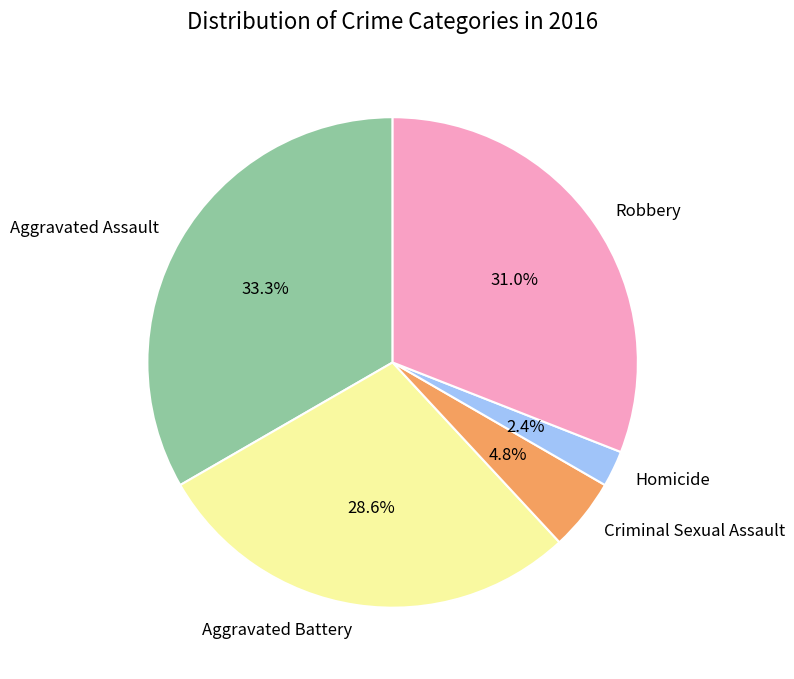

How many slices are in this pie chart?

5